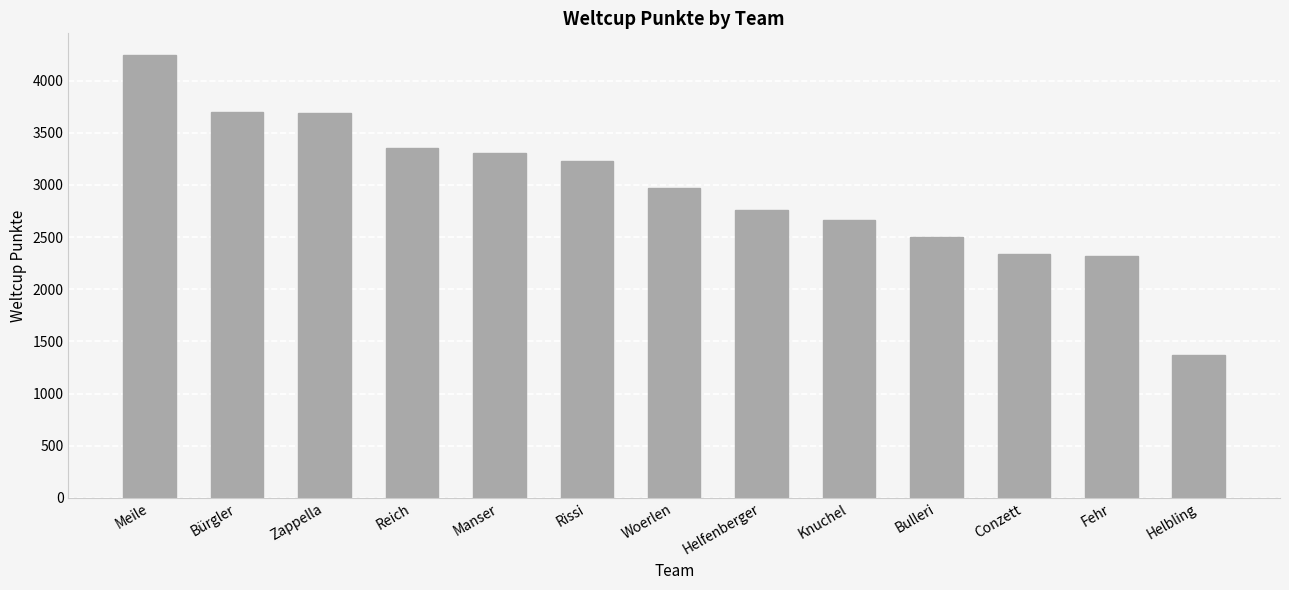

Approximately how many times larger is the value at Manser compared to Helbling?

2.4